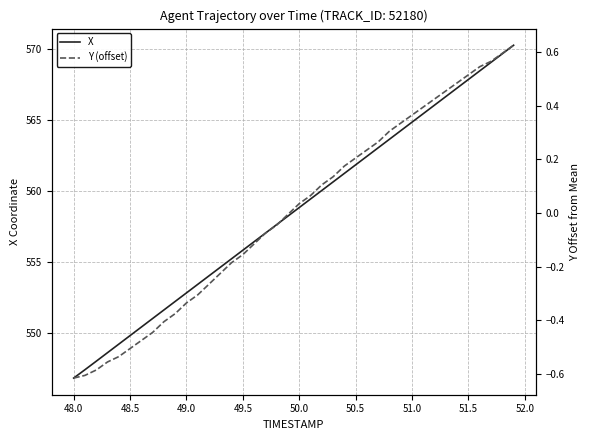

Reading left to right, transcribe all the data shown in this chart.

X: 546.8	547.4	548.0	548.6	549.2	549.8	550.4	551.0	551.6	552.2	552.8	553.4	554.0	554.6	555.2	555.8	556.4	557.0	557.6	558.2	558.8	559.4	560.0	560.6	561.3	561.9	562.5	563.1	563.7	564.3	564.9	565.5	566.1	566.7	567.3	567.9	568.5	569.1	569.7	570.3
Y (offset): -0.6	-0.6	-0.6	-0.6	-0.5	-0.5	-0.5	-0.4	-0.4	-0.4	-0.3	-0.3	-0.3	-0.2	-0.2	-0.2	-0.1	-0.1	-0.0	-0.0	0.0	0.1	0.1	0.1	0.2	0.2	0.2	0.3	0.3	0.3	0.4	0.4	0.4	0.5	0.5	0.5	0.5	0.6	0.6	0.6